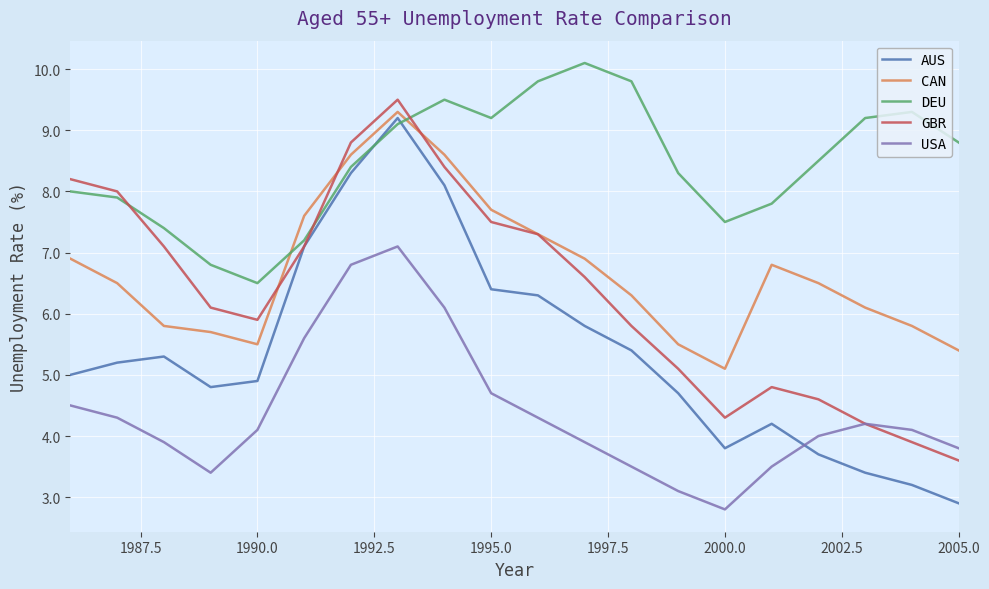

Which series has the widest spread of values?

AUS